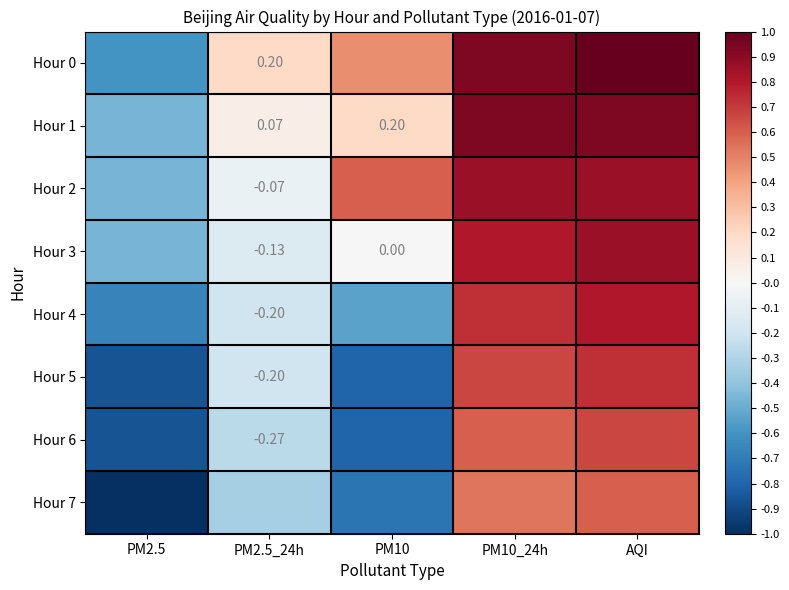

Where does the Hour 5 series first go above 0?

PM10_24h